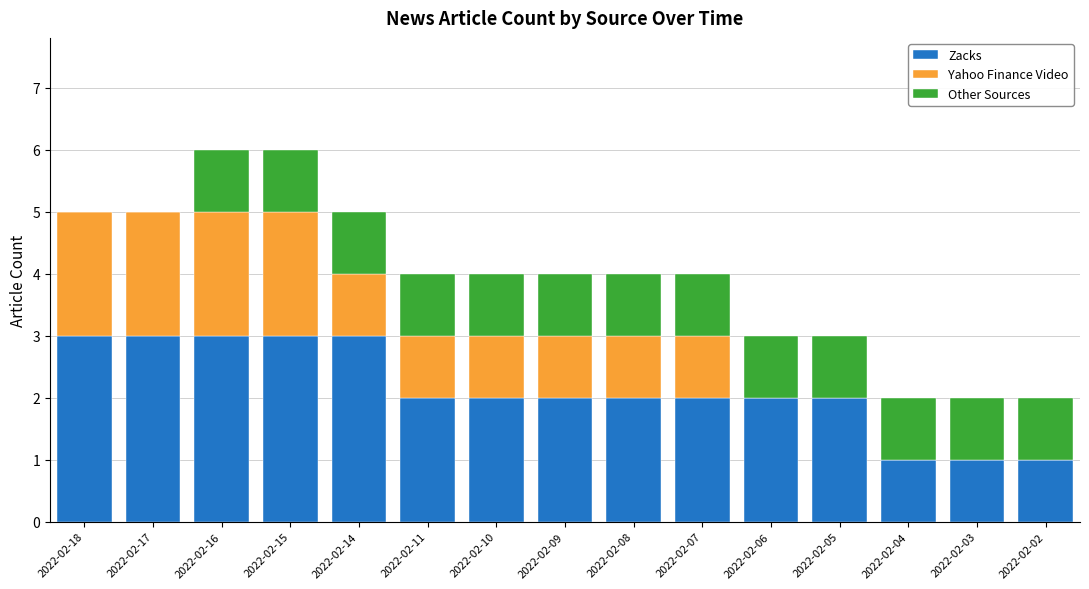

The value of Zacks at 2022-02-03 is 1. True or false?

True